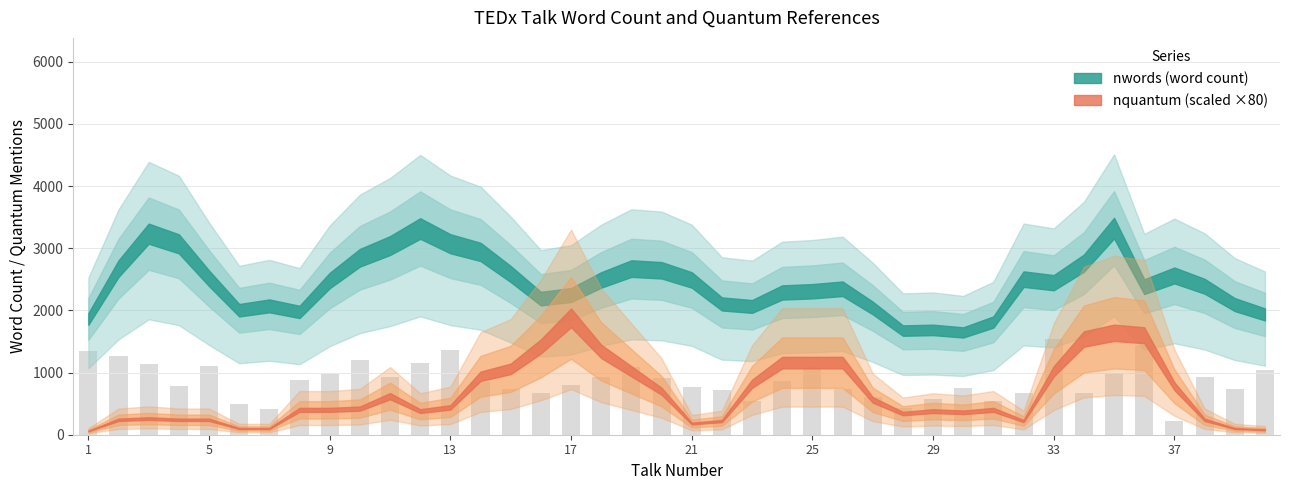

What is the average value?

872.8